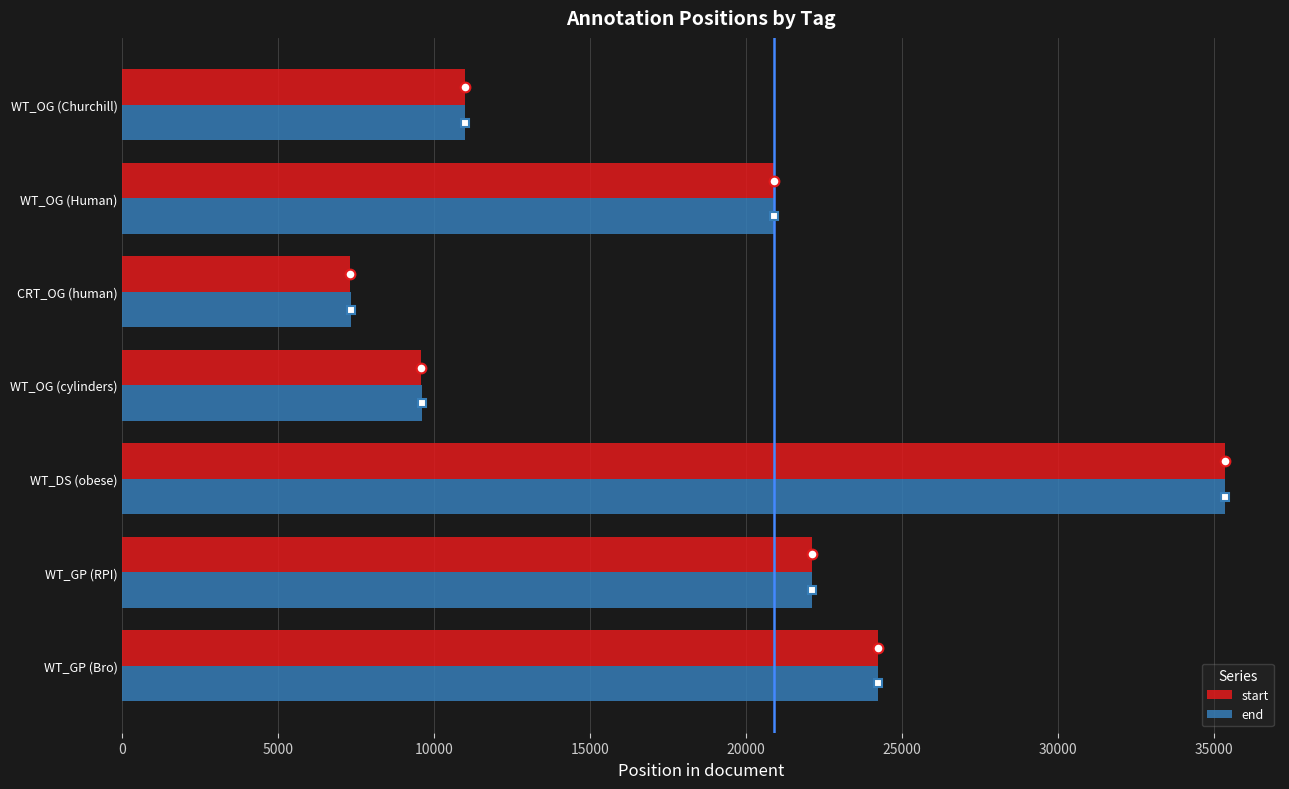

Is it true that end equals 18983 at WT_DS (obese)?

False